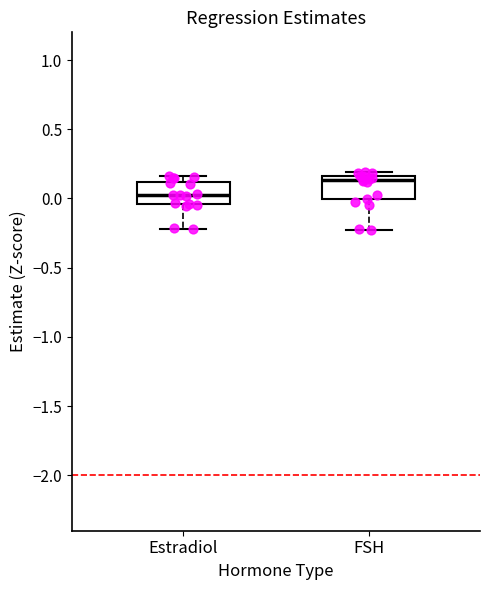

Where is the lower edge of the box for FSH on the y-axis? The values are not printed on the chart, so give them approximately, as read against the axis.

0.00